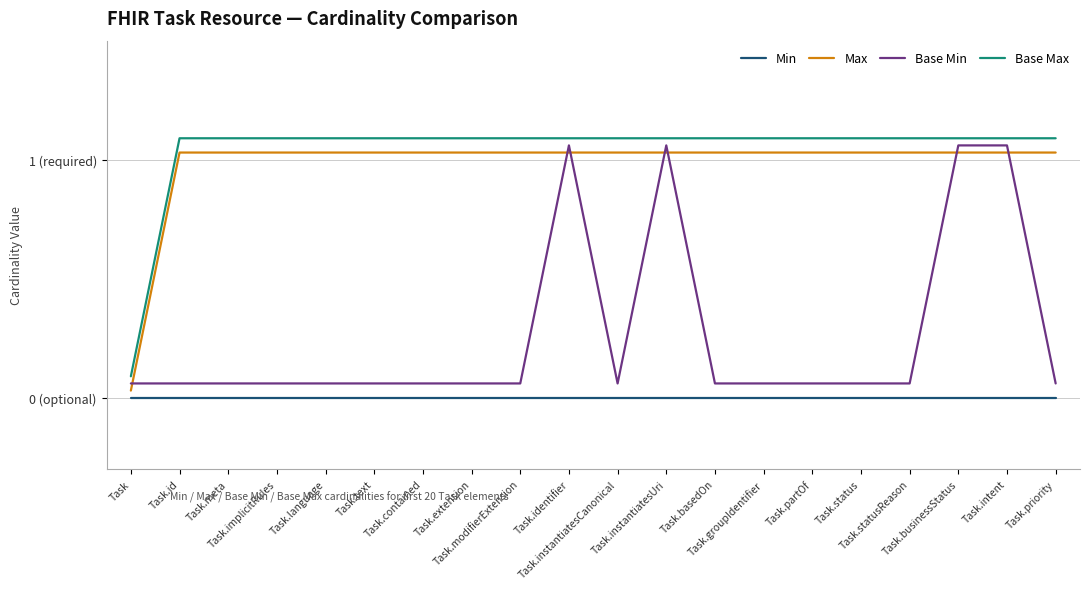

List the series in order of their peak value, lowest first.

Min, Max, Base Min, Base Max